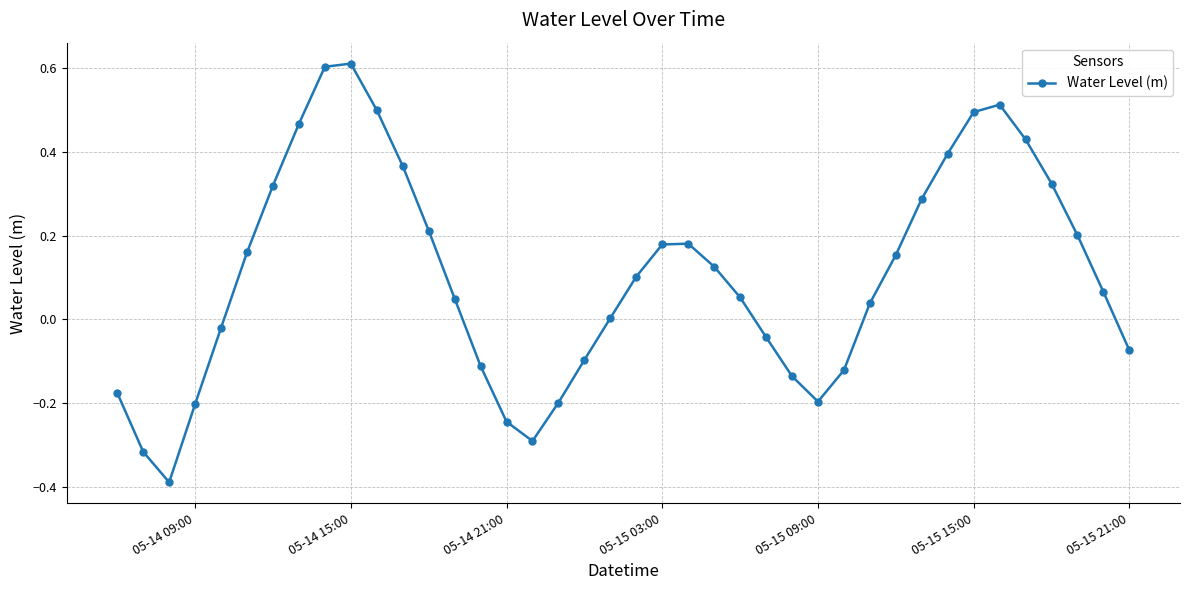

What is the greatest value displayed?

0.6